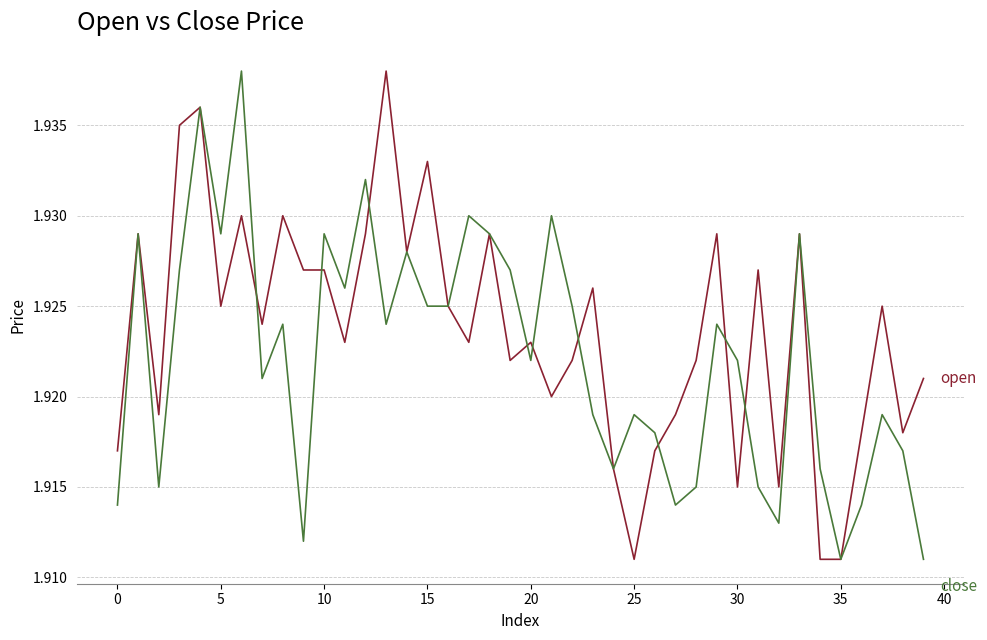

Is it true that close equals 1.2 at 21?

False